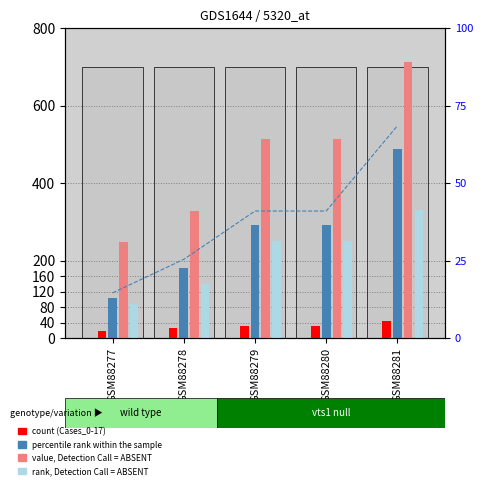

Read the Cases_0-17 value at GSM88277.

19.0